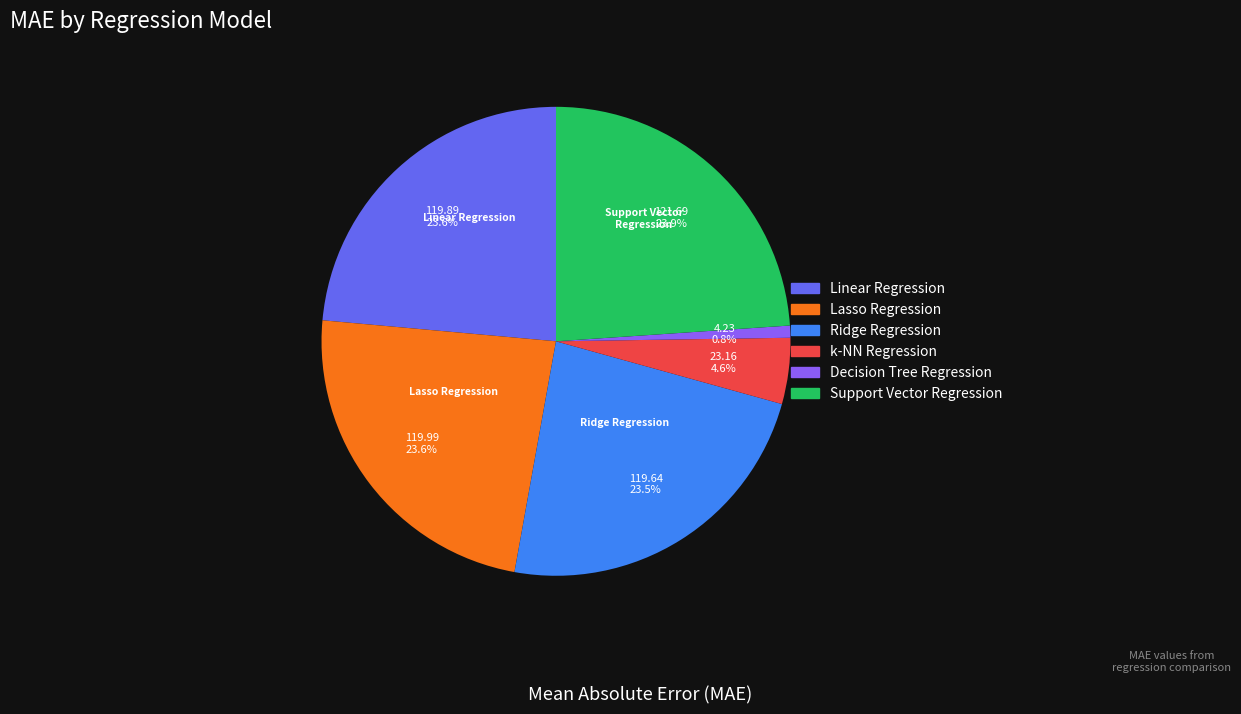

Count the number of slices in the pie.

6